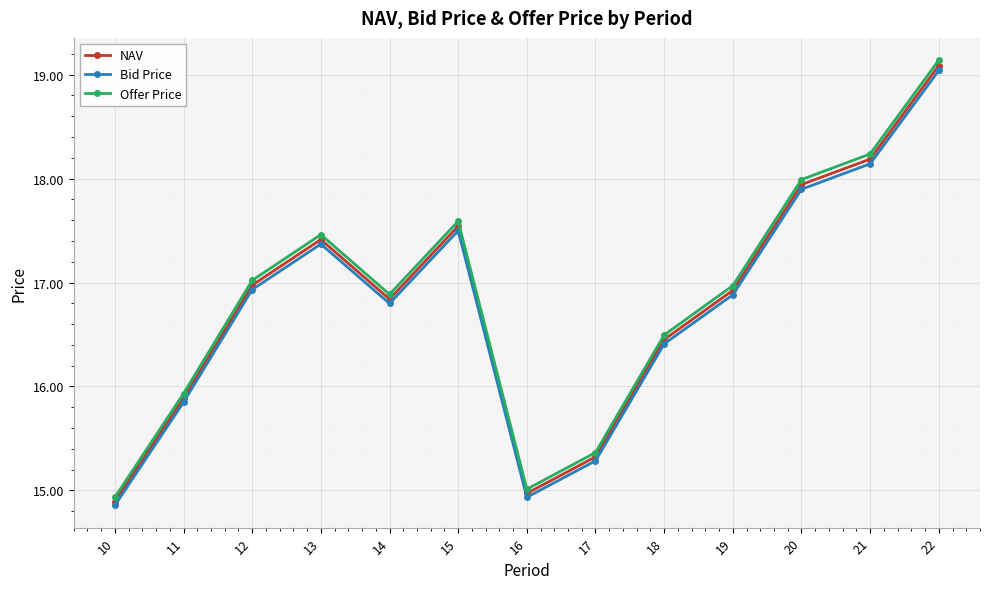

Where is the first local minimum for Offer Price?

14